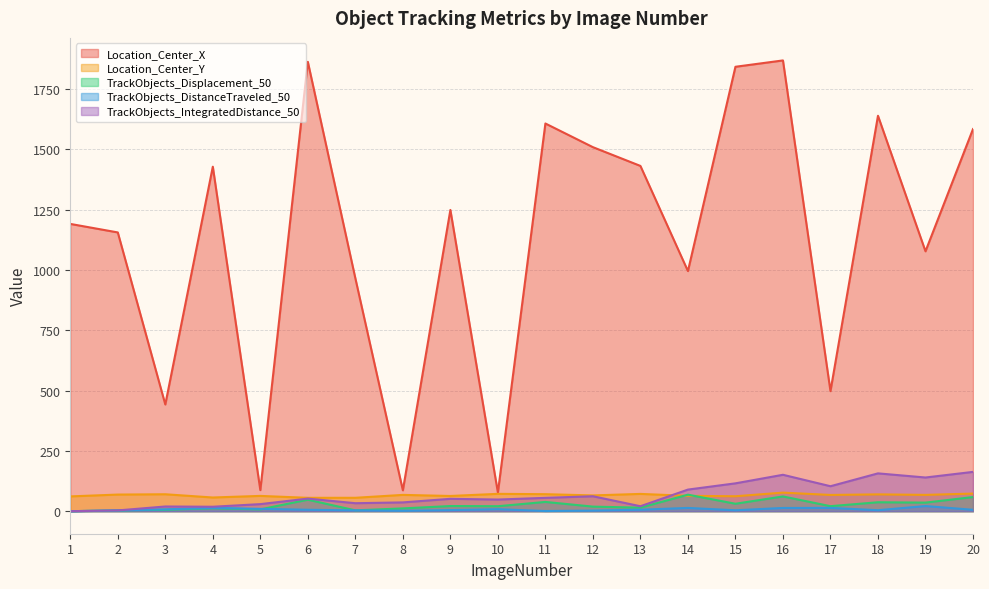

What is the value of the TrackObjects_DistanceTraveled_50 point at the 9th from the left?

4.5